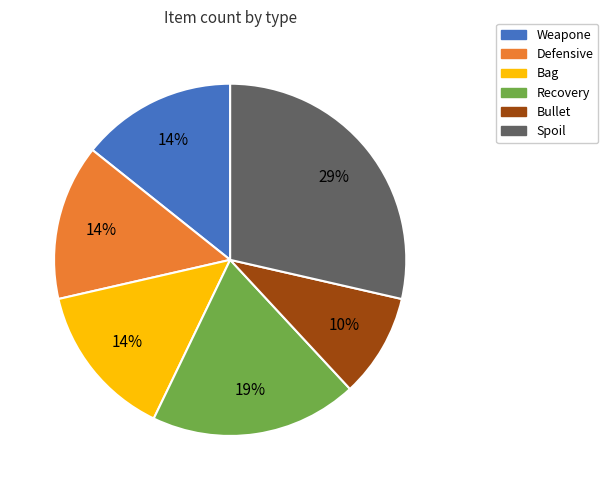

How many slices are in this pie chart?

6